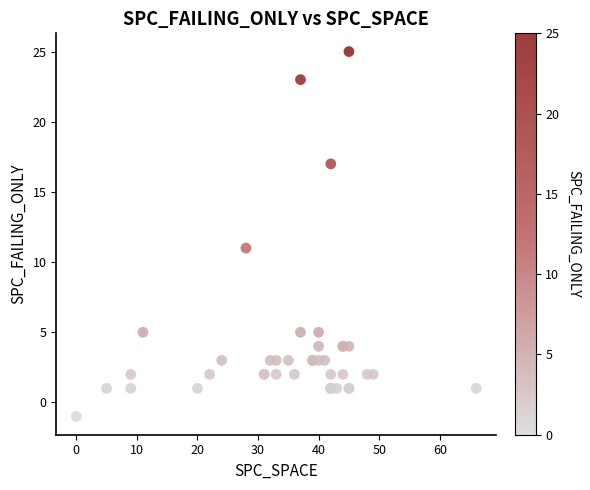

What Y value in the scatter plot is closest to 12?

11